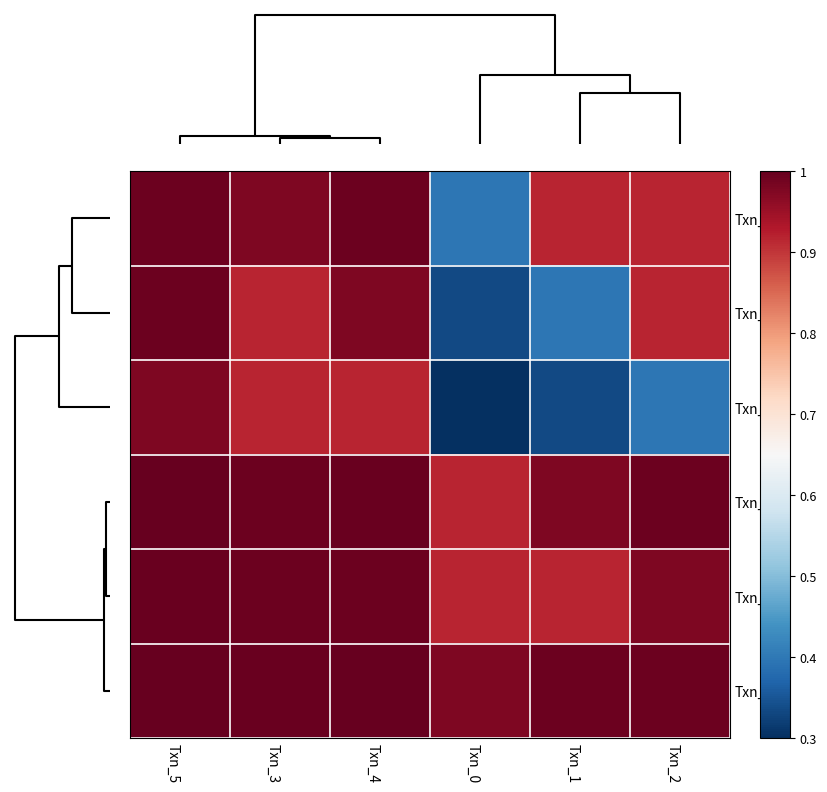

At how many categories does at least one series exceed 0?

6